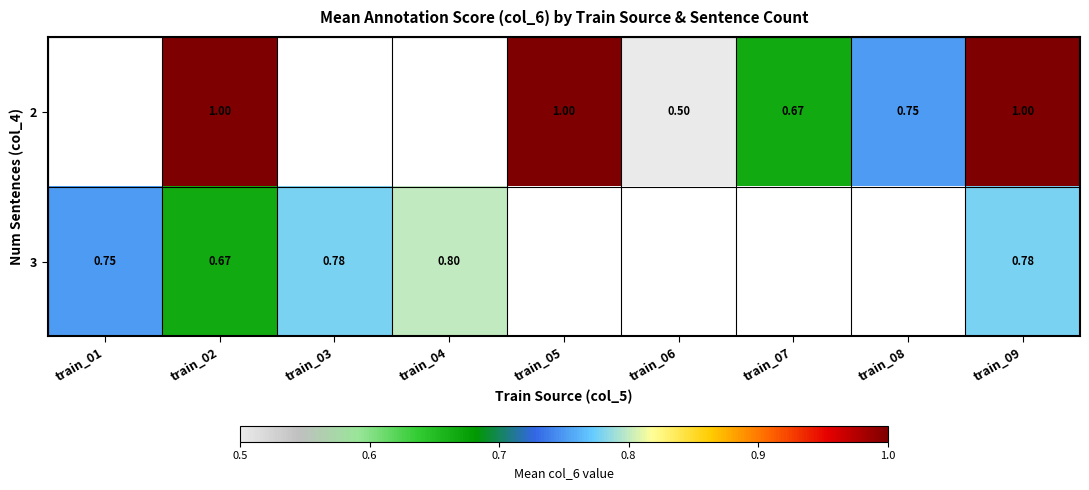

The 3 series shows 0.8 at train_01. True or false?

True